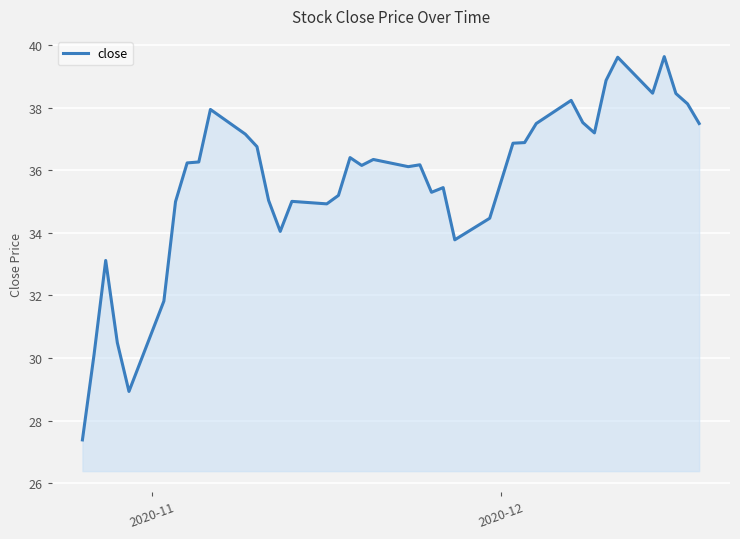

What is the difference between the maximum and minimum values?

12.3